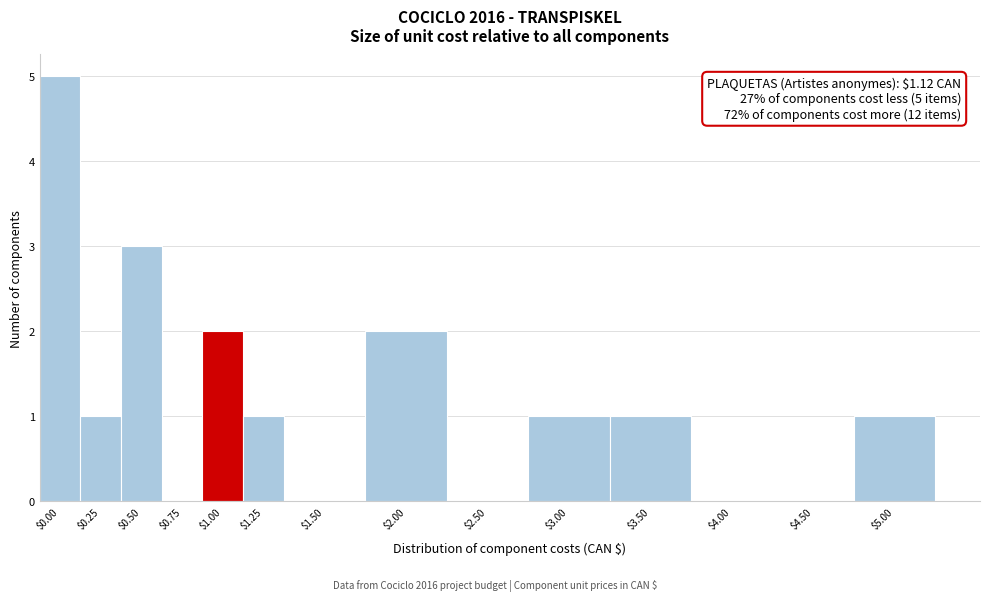

Which label corresponds to the largest value in the chart?

$0.00